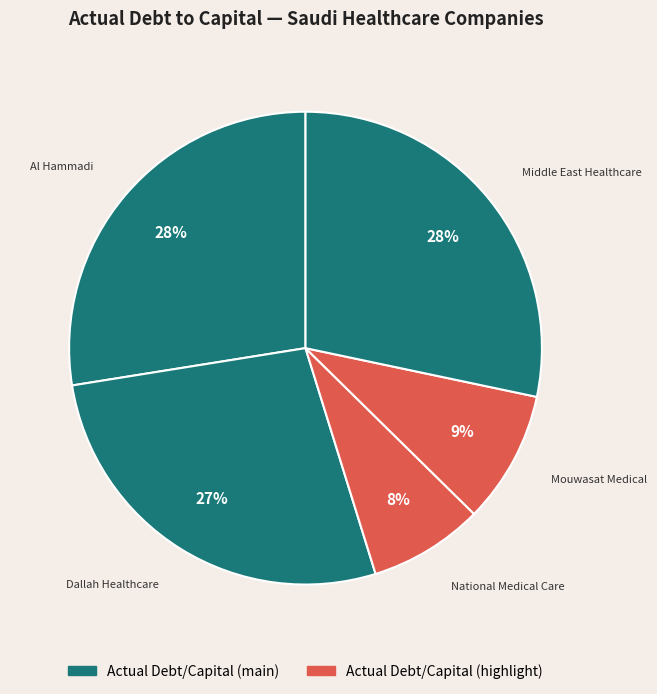

Which slice is the smallest?

National Medical Care